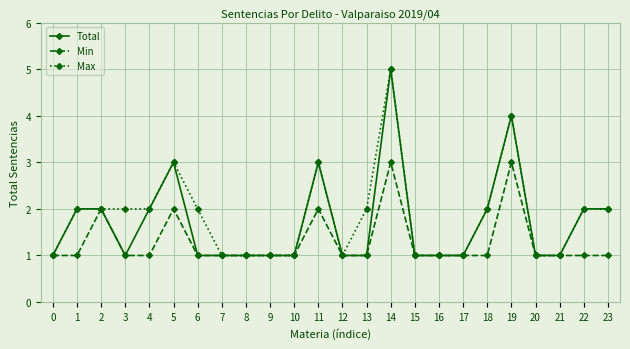

What is the total value across all series at 18?

5